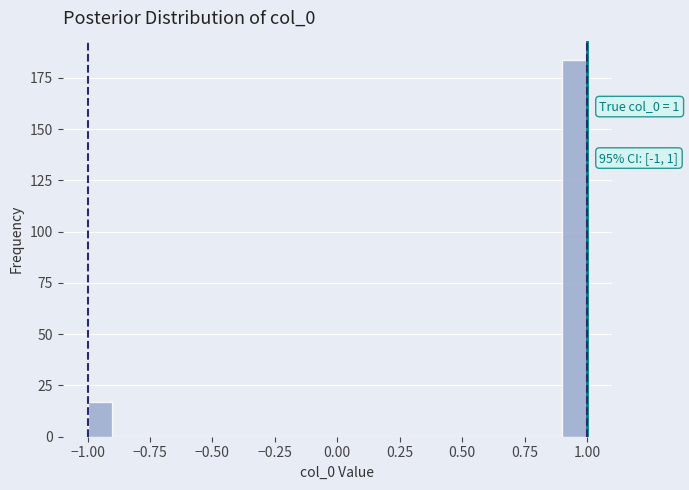

Read against the x-axis, roughly where is the centre of the tallest bar?

0.95